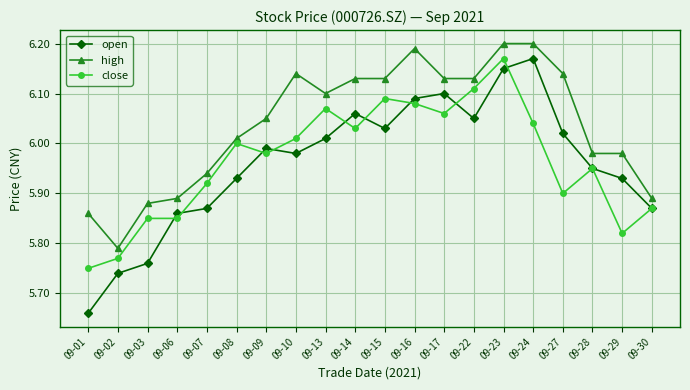

True or false: high and close intersect in this chart.

False